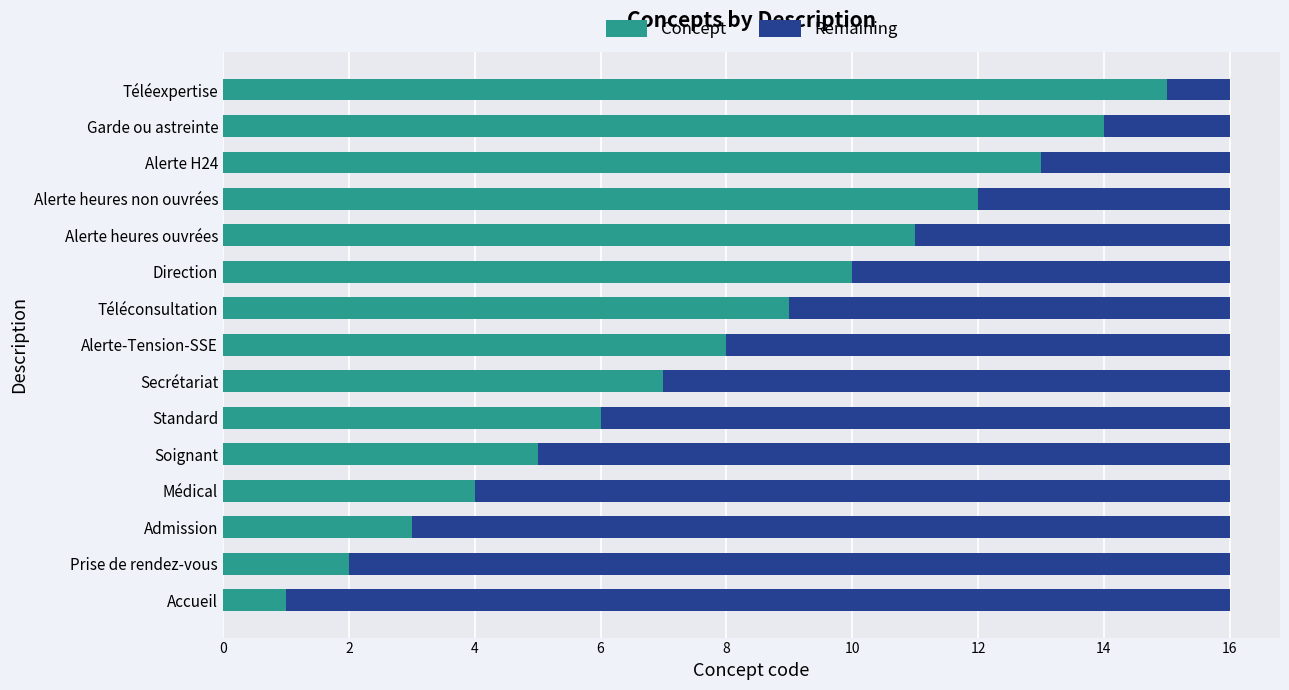

The value of Concept at Alerte heures ouvrées is 11. True or false?

True